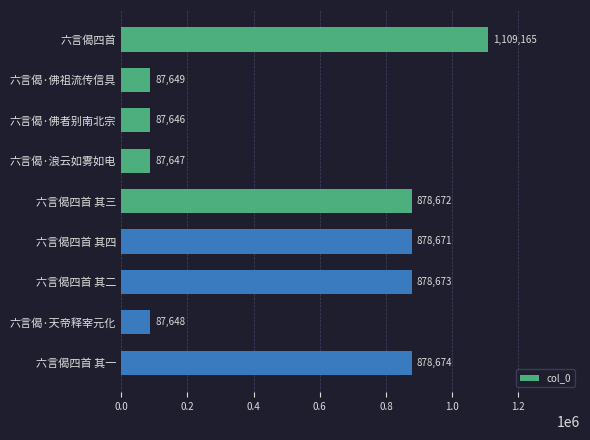

The chart shows a value of 878674 at 六言偈四首 其一. True or false?

True